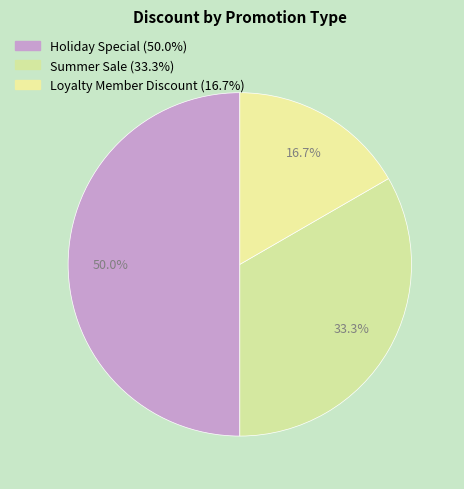

To the nearest percent, what portion does Loyalty Member Discount represent?

17%